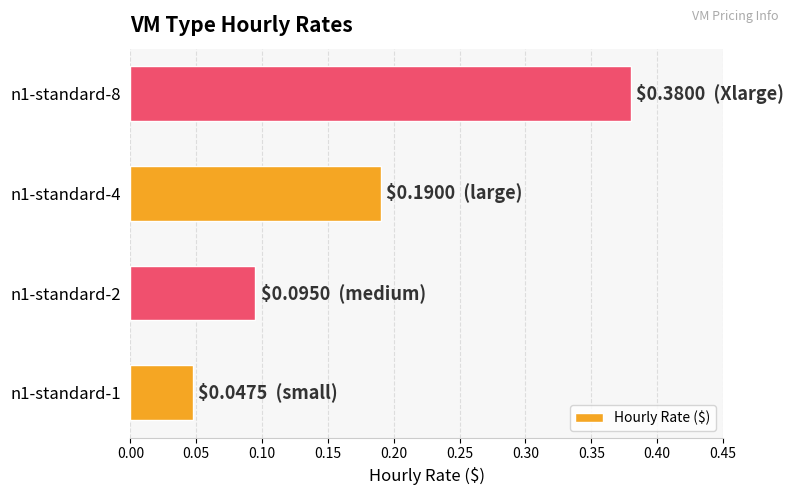

Between n1-standard-1 and n1-standard-2, which is larger?

n1-standard-2